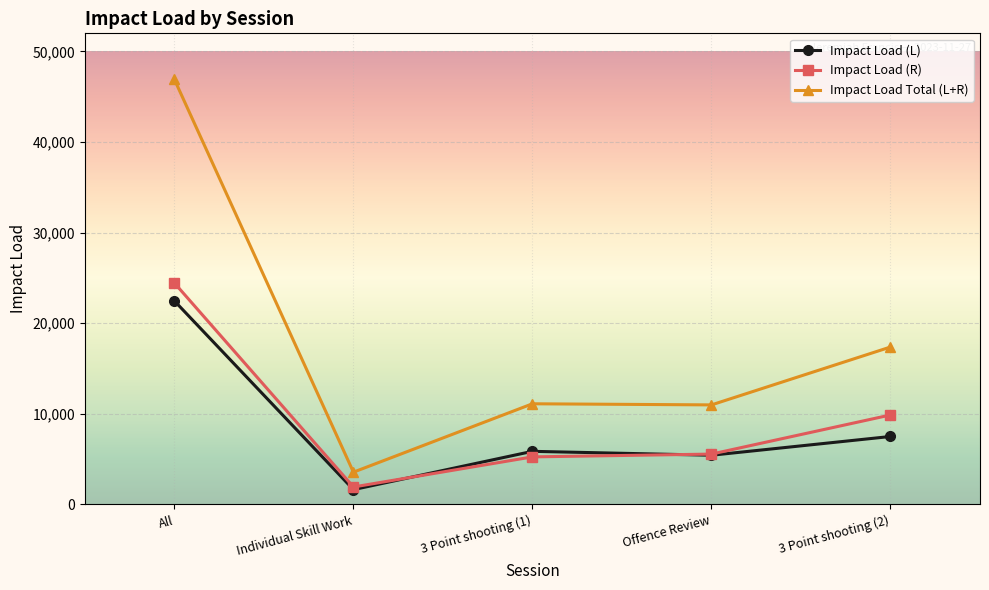

What is the value of the Impact Load Total (L+R) point at the 2nd from the left?

3562.3